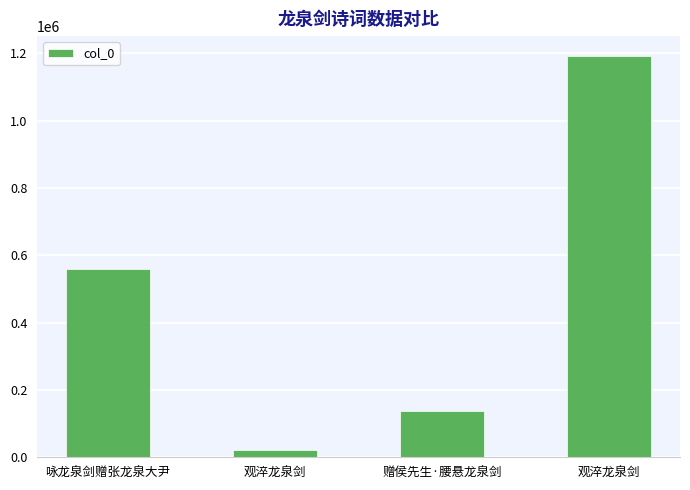

What is the ratio of the value at 观淬龙泉剑 to the value at 赠侯先生·腰悬龙泉剑?

8.7